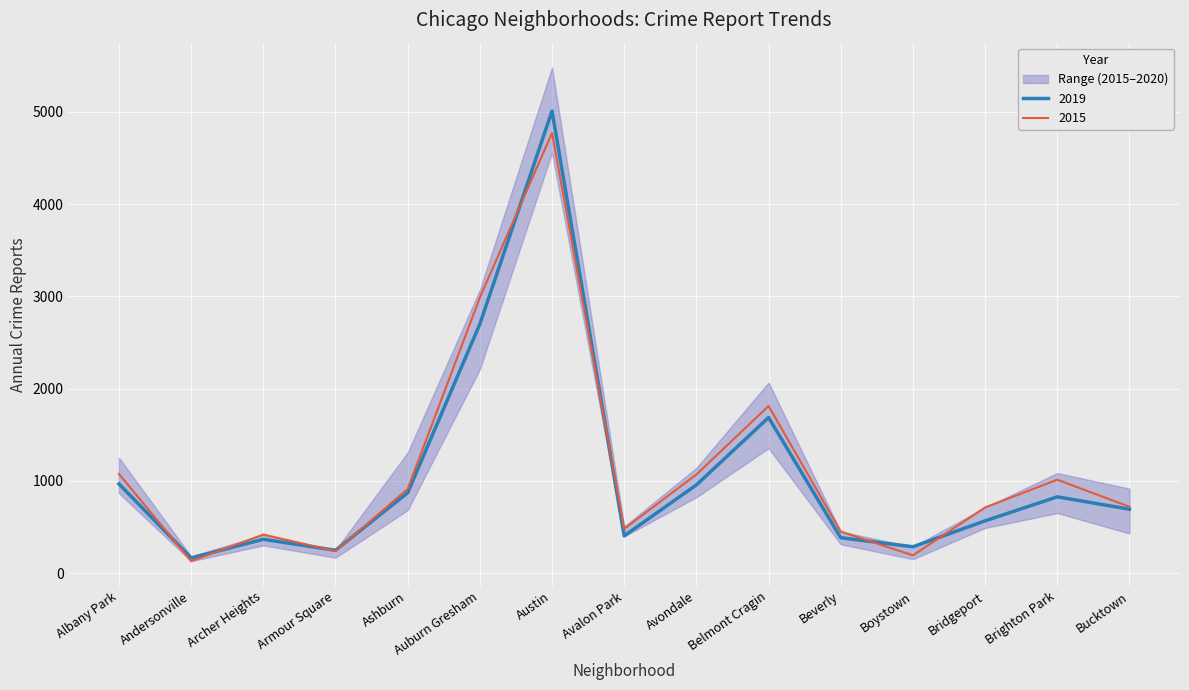

What is the lowest value of the 2019 series?

166